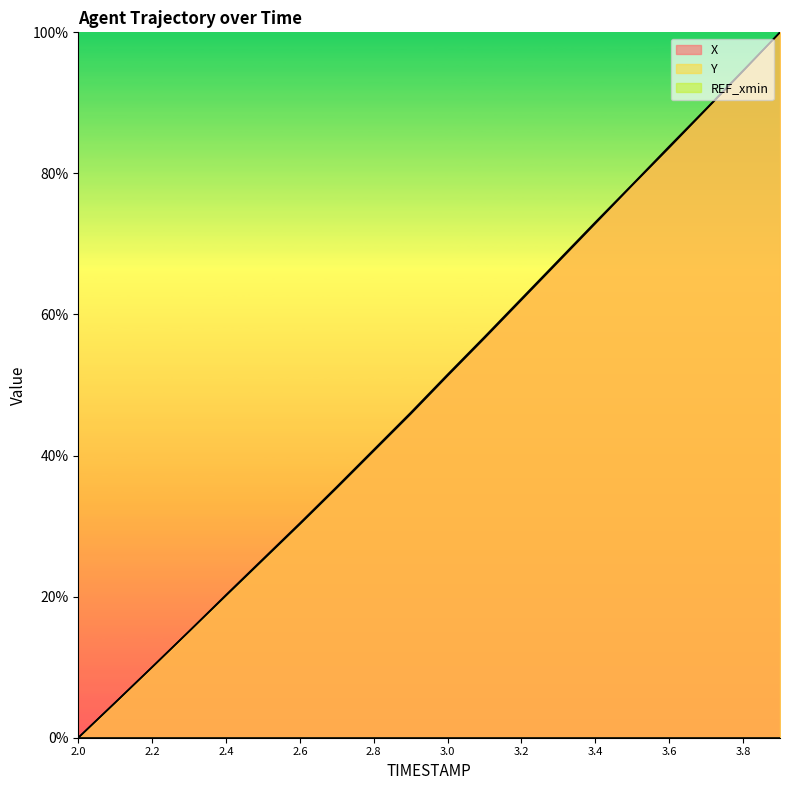

Which series has the largest range (max minus min)?

X